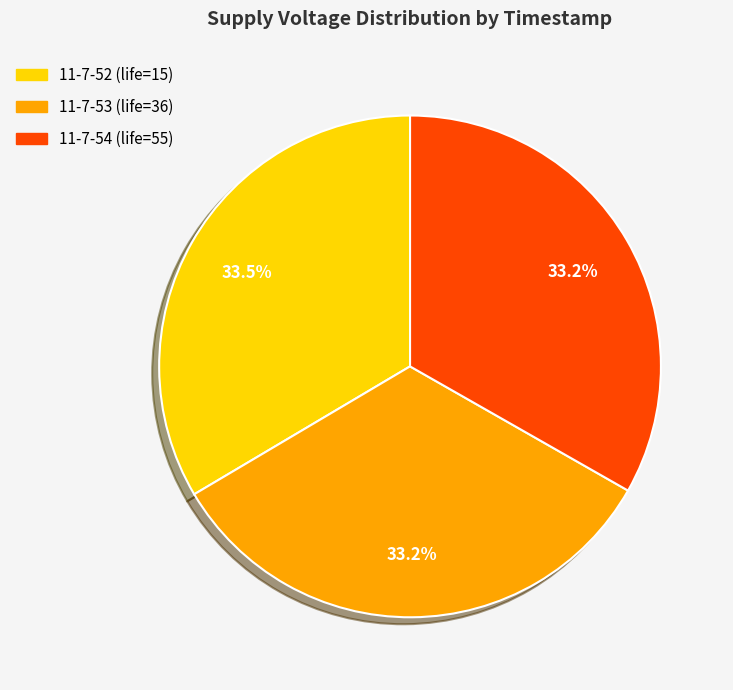

Is there a majority slice in this chart?

No